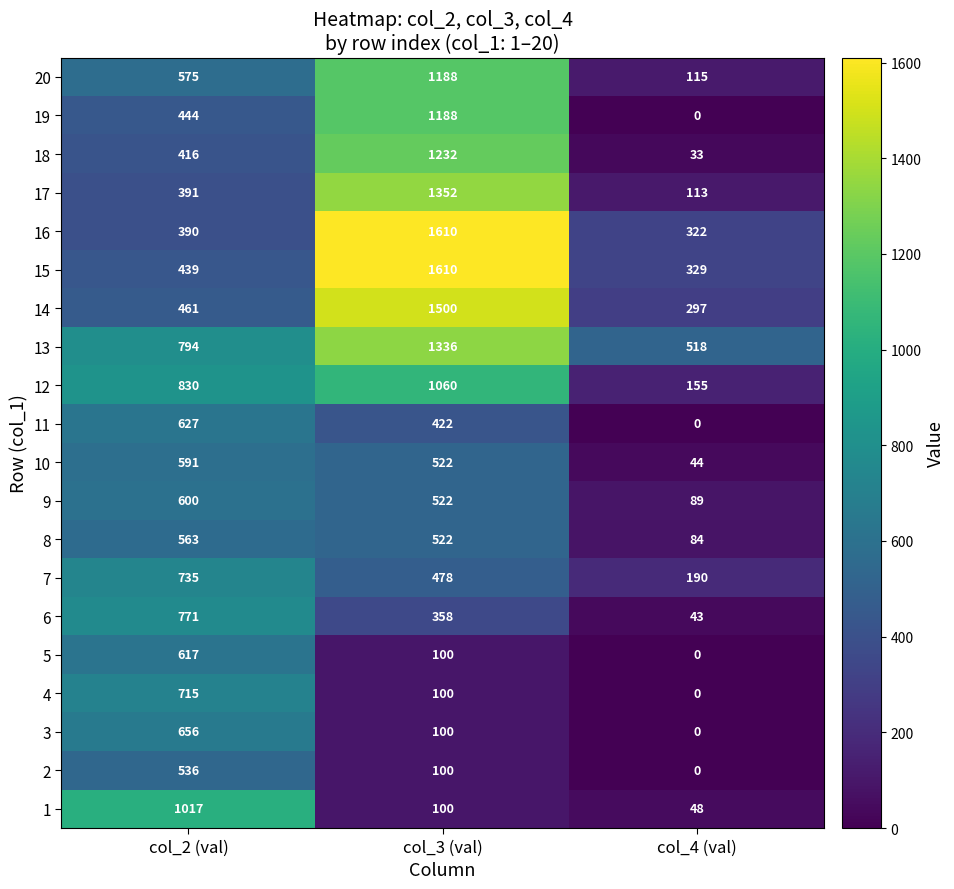

What is the sum of all 10 values?

1157